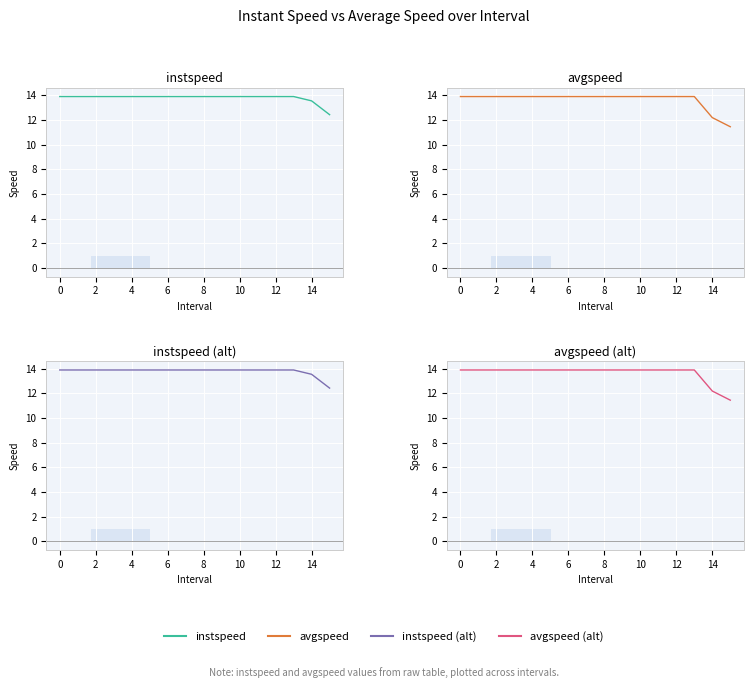

What is the greatest value displayed?

13.9